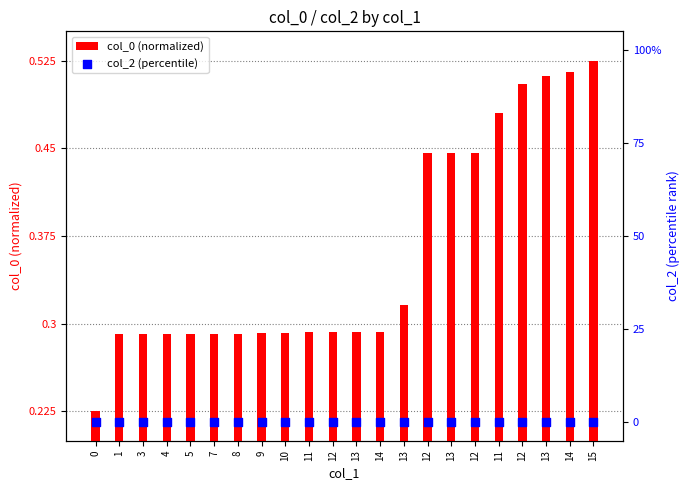

Which series reaches the minimum Y coordinate?

col_2 (percentile)